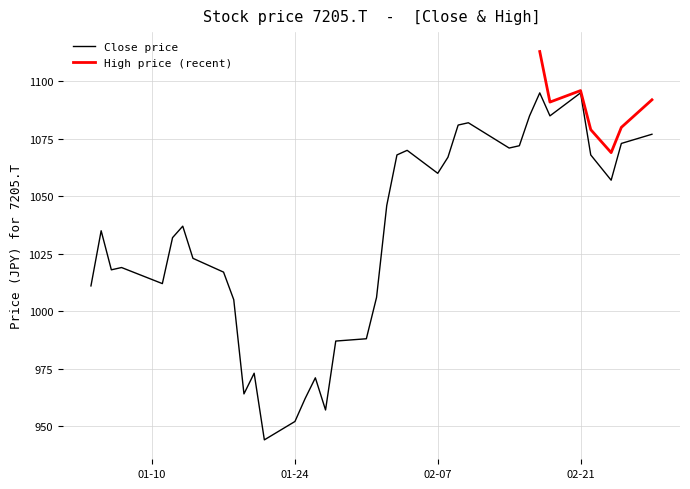

The Close price series shows 741 at 02-21. True or false?

False